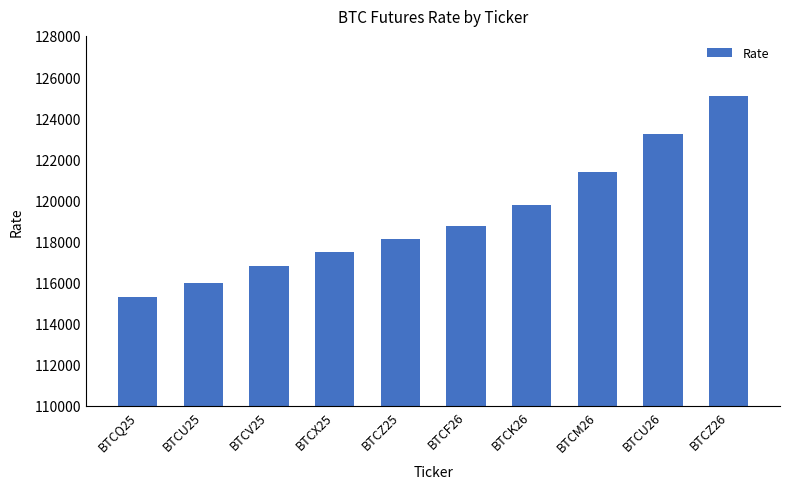

What position from the right is BTCX25?

7